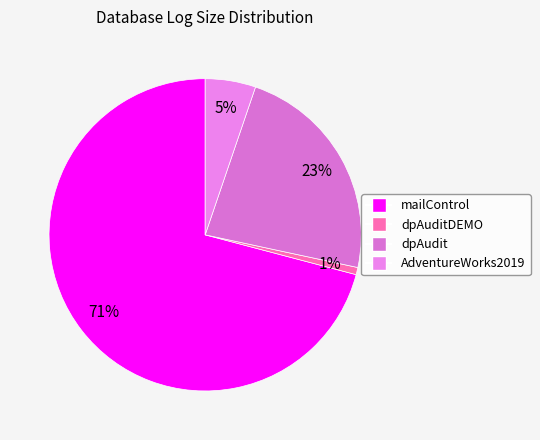

How many slices are in this pie chart?

4